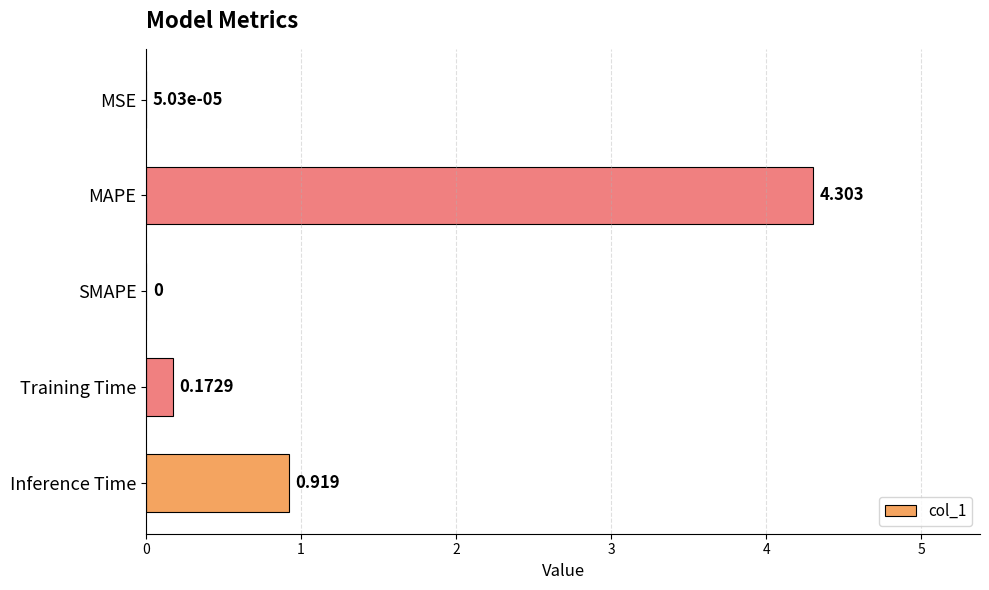

What is the greatest value displayed?

4.3